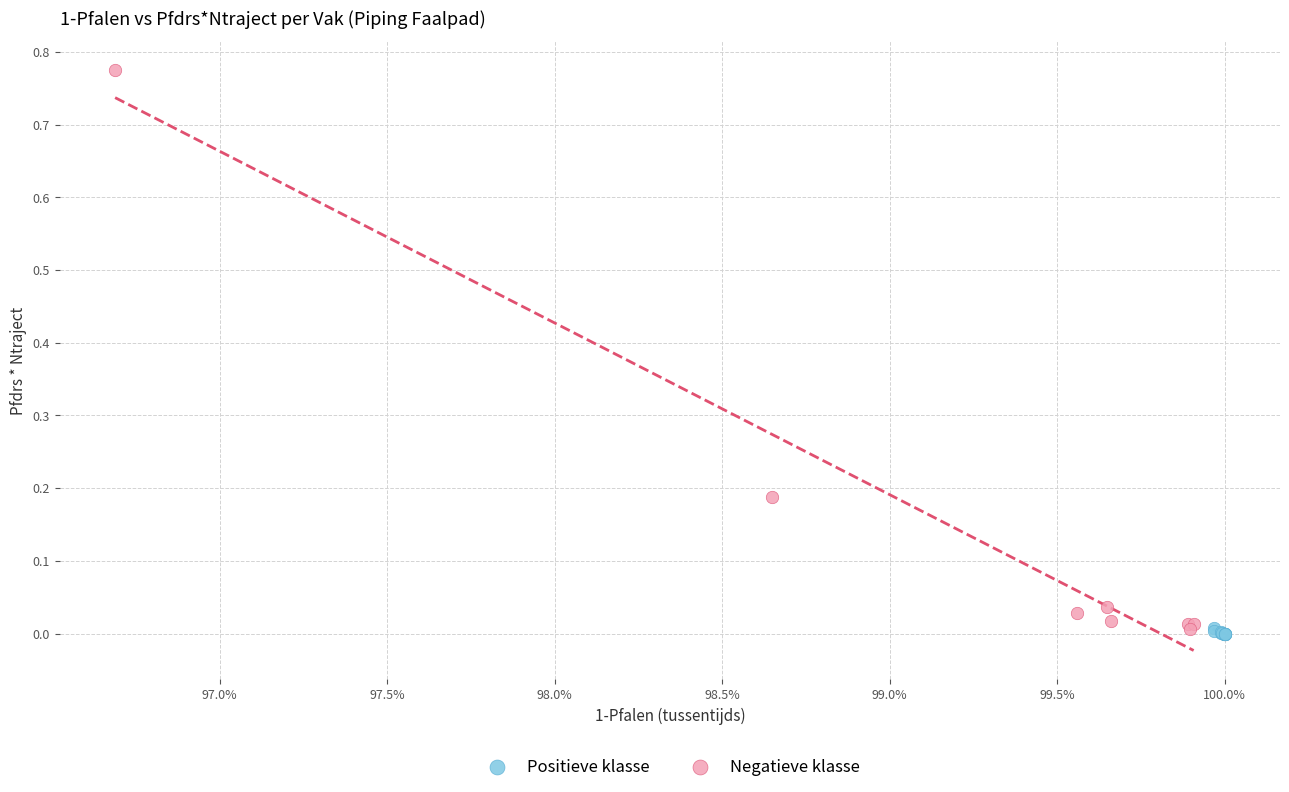

What are all the series names shown in the legend?

Positieve klasse, Negatieve klasse